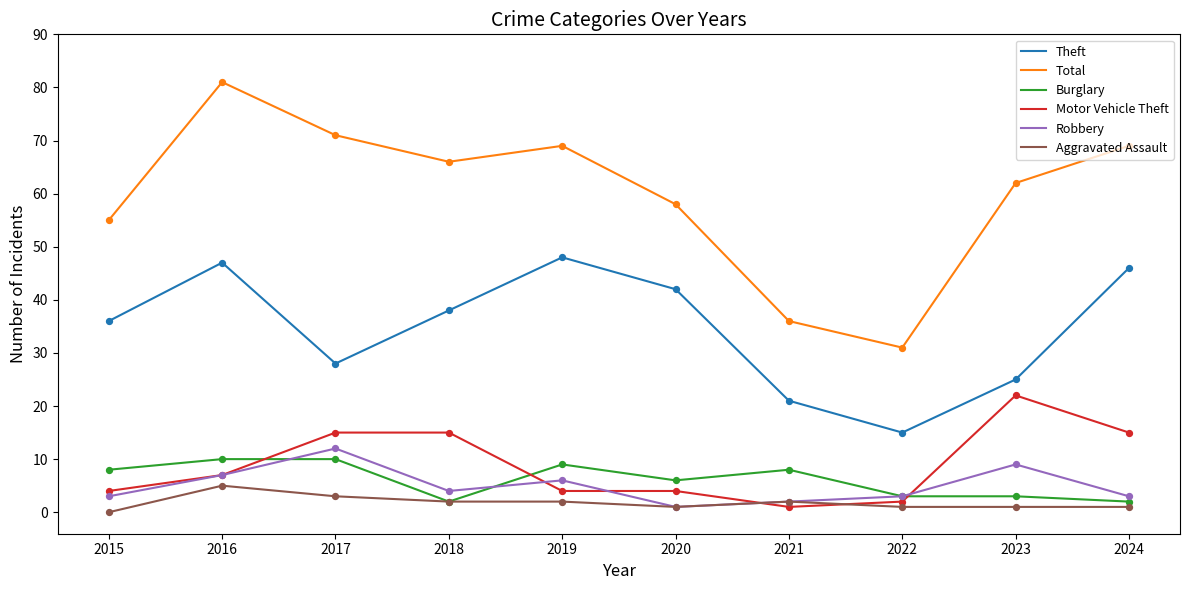

Which series changed the most between 2017 and 2024?

Theft